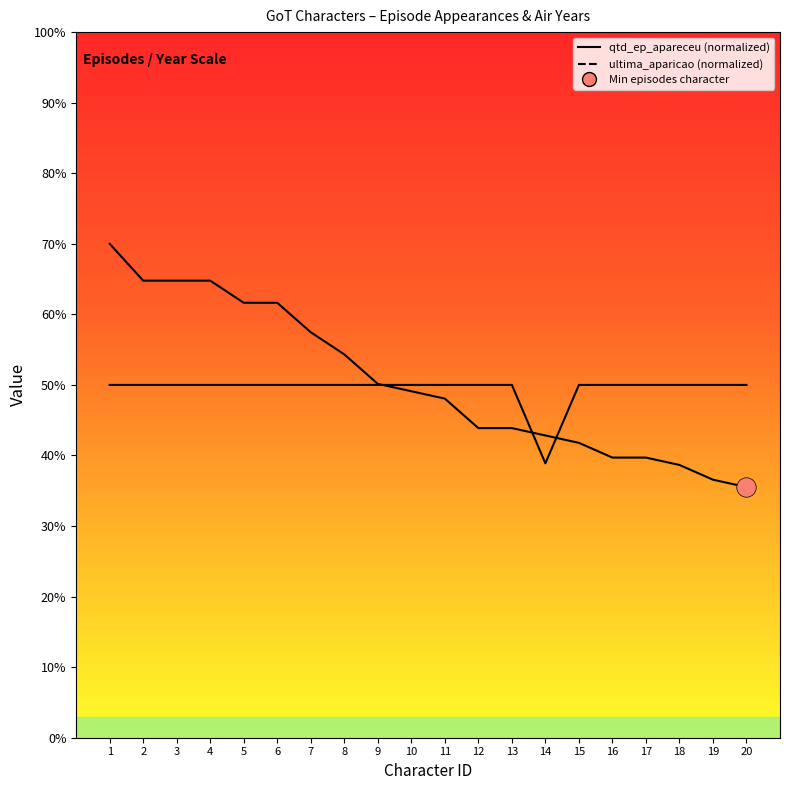

Which category has the highest value in the qtd_ep_apareceu series?

1